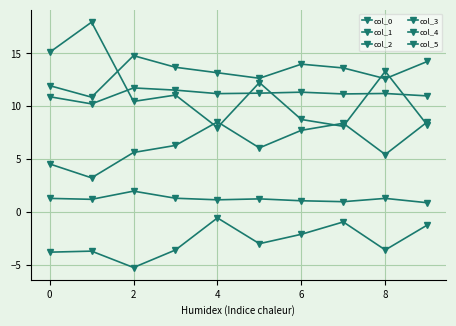

How many data points in col_0 are less than 11?

5